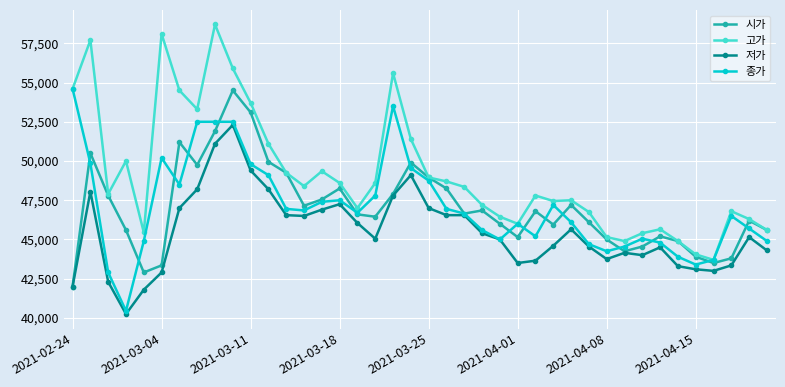

What is the value of the 고가 point at the 3rd from the left?

47900